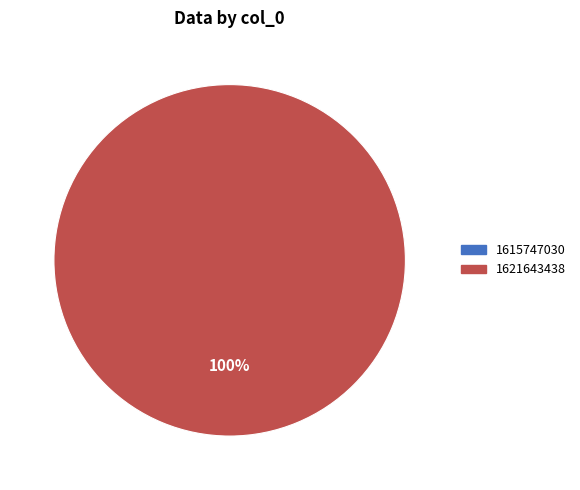

Does any single category account for the majority?

Yes